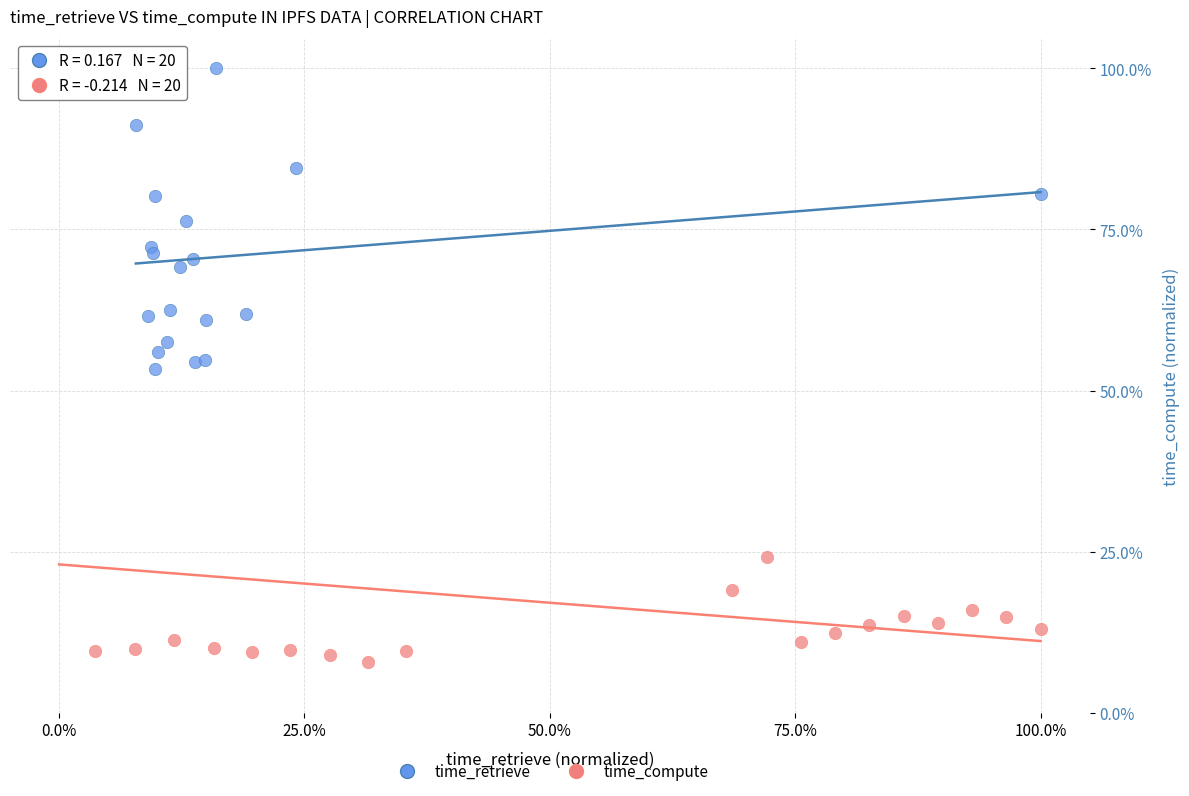

Which series has the largest Y range (max minus min)?

time_compute